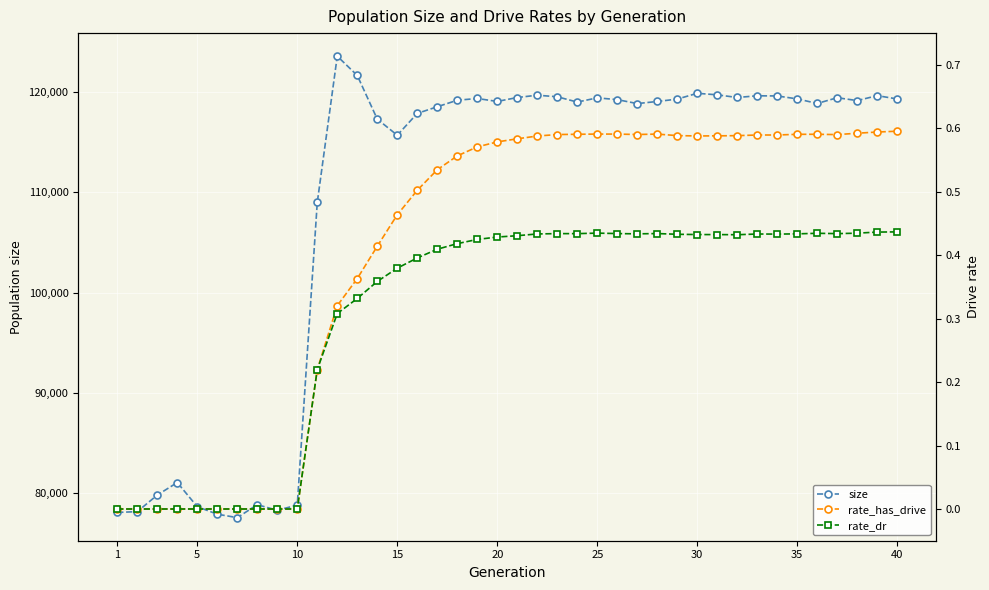

How many data points in size are less than 119151?

20